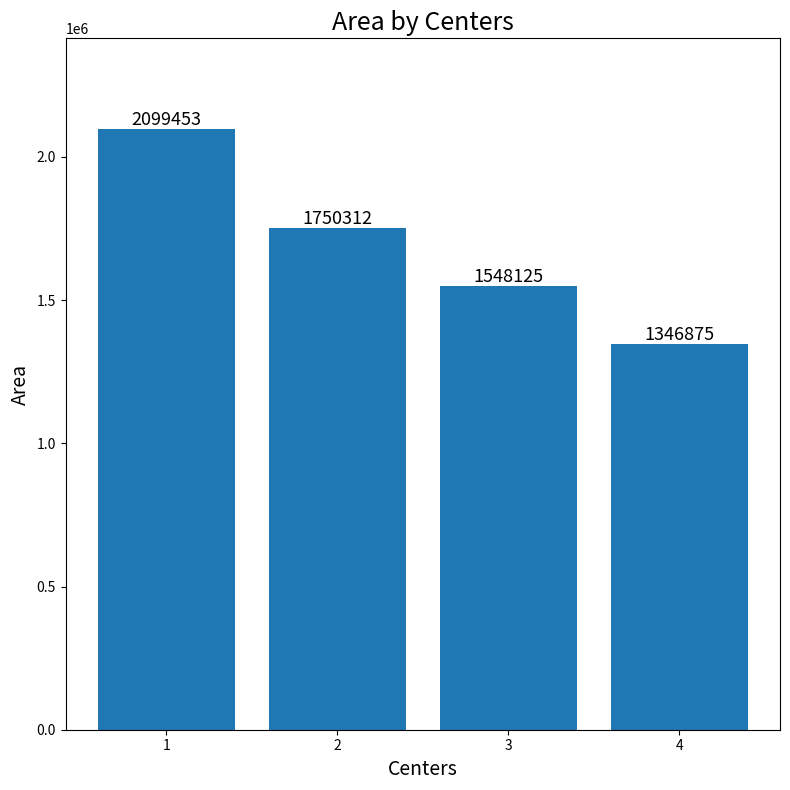

How many values are between 1548125 and 2099453?

3